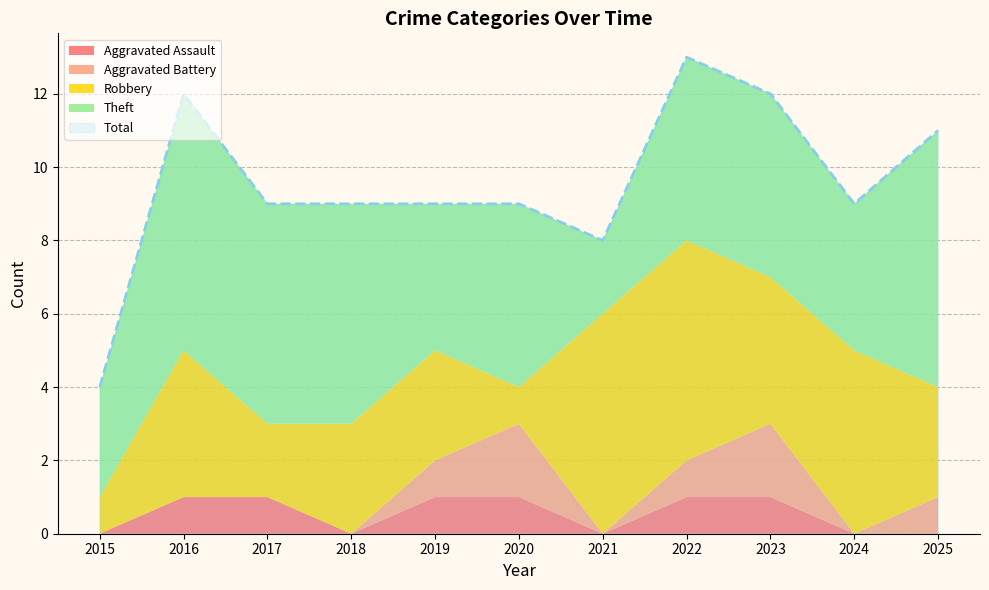

Where is the first local minimum for Aggravated Assault?

2018